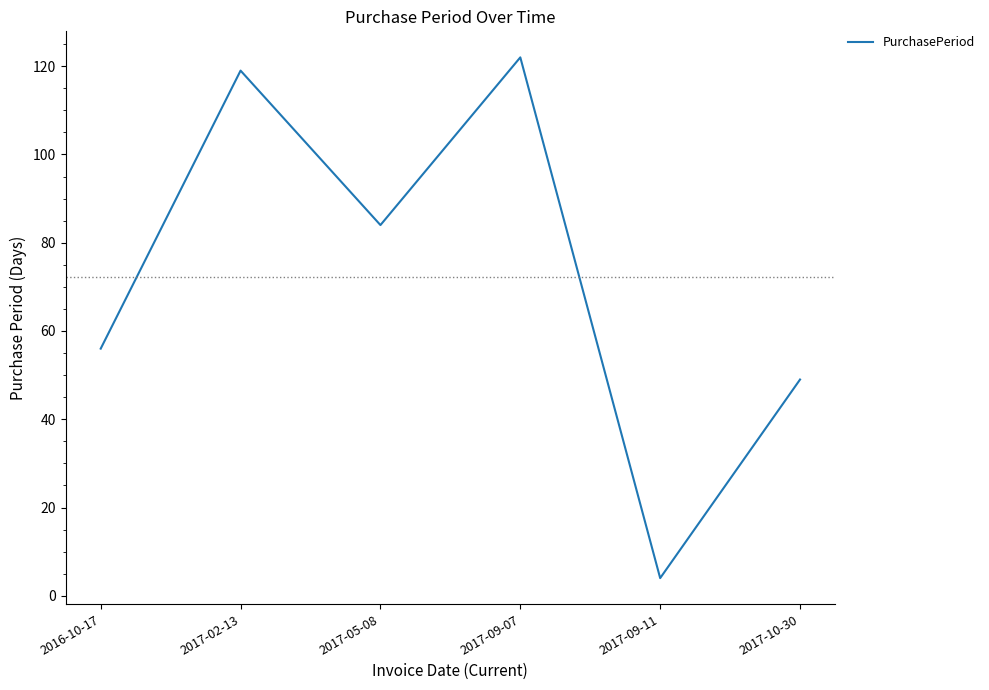

At which category does the data reach its first local valley?

2017-05-08